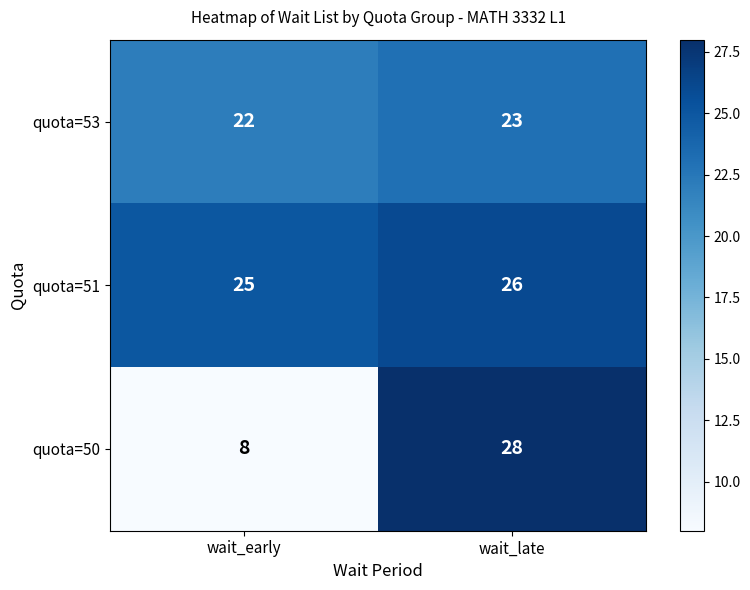

Reading left to right, list all the values displayed in this chart.

quota=53: wait_early=22	wait_late=23
quota=51: wait_early=25	wait_late=26
quota=50: wait_early=8	wait_late=28